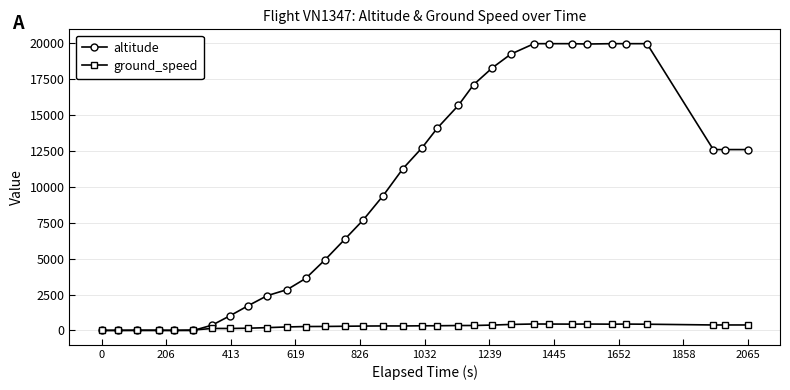

True or false: ground_speed has more than 0 points higher than both neighbors.

True